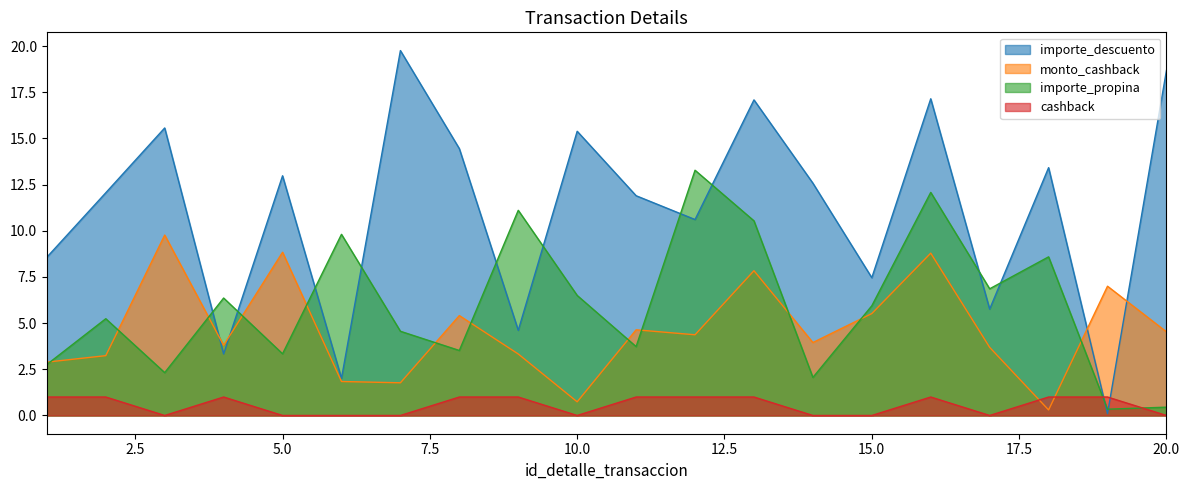

Is it true that cashback equals 0.6 at 15?

False